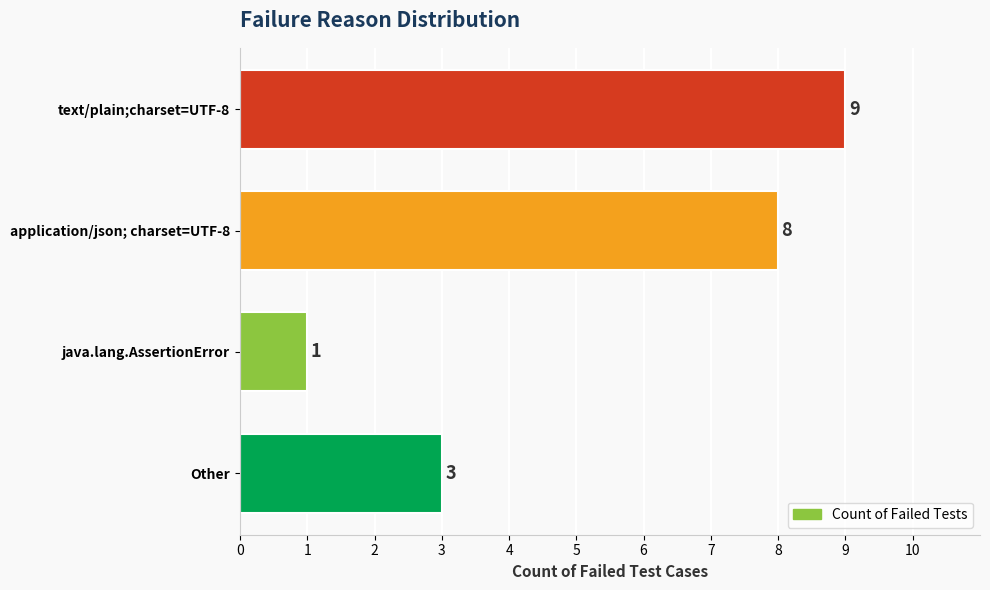

Rank the categories by value from lowest to highest.

java.lang.AssertionError, Other, application/json; charset=UTF-8, text/plain;charset=UTF-8